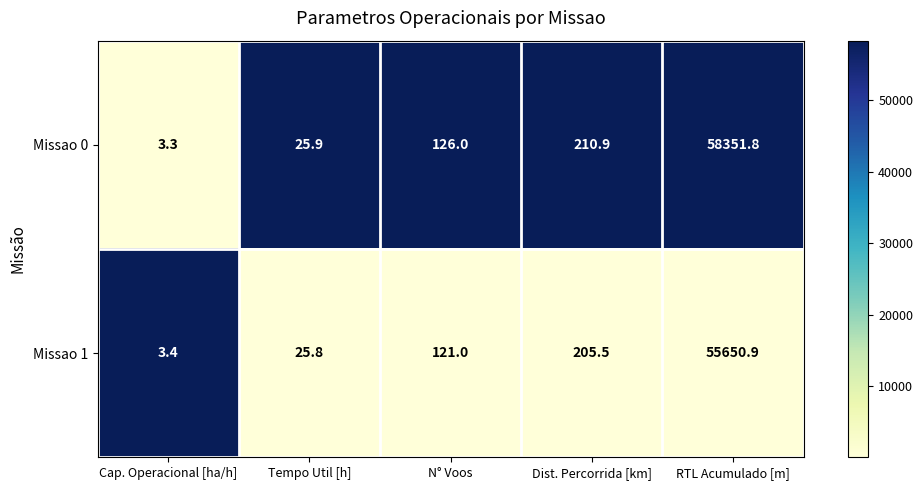

Is it true that Missao 0 equals 302.1 at Dist. Percorrida [km]?

False